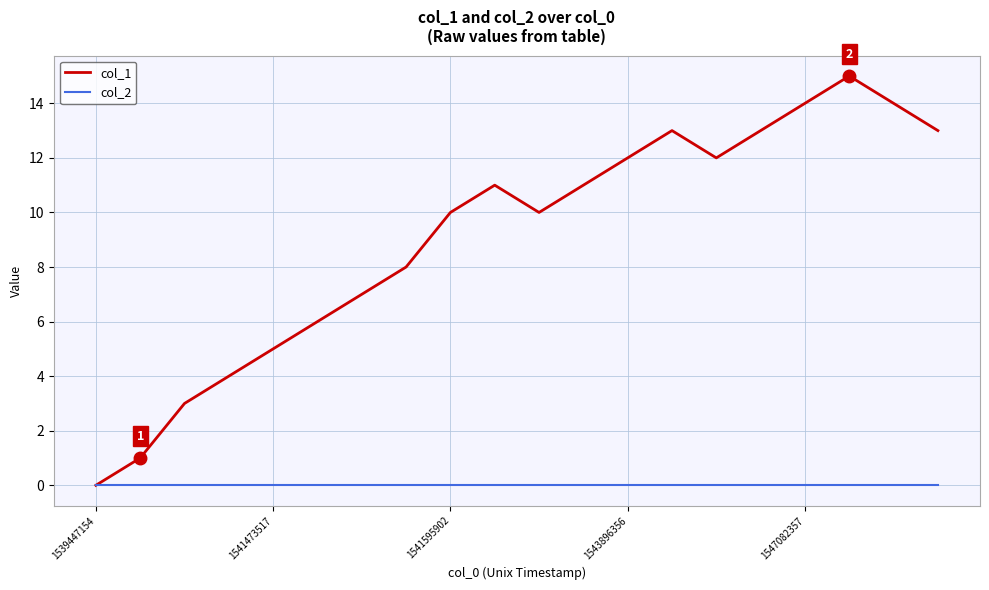

Which series has the largest total across all categories?

col_1